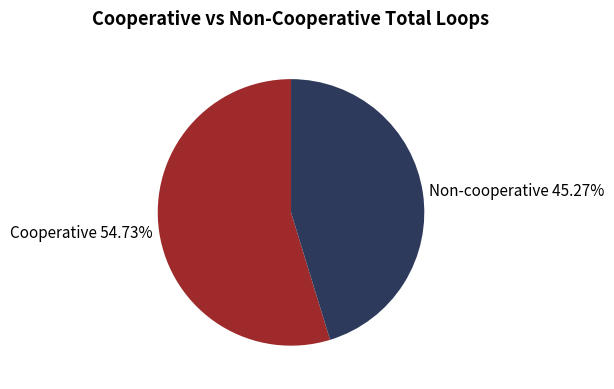

To the nearest percent, what portion does Non-cooperative represent?

45%